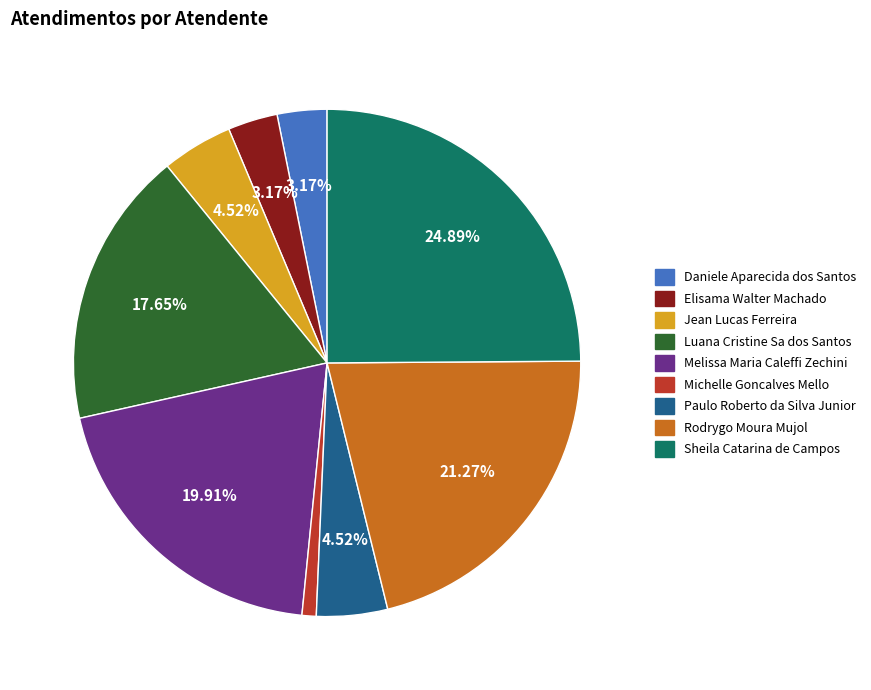

To the nearest percent, what percentage of the pie is Elisama Walter Machado?

3%